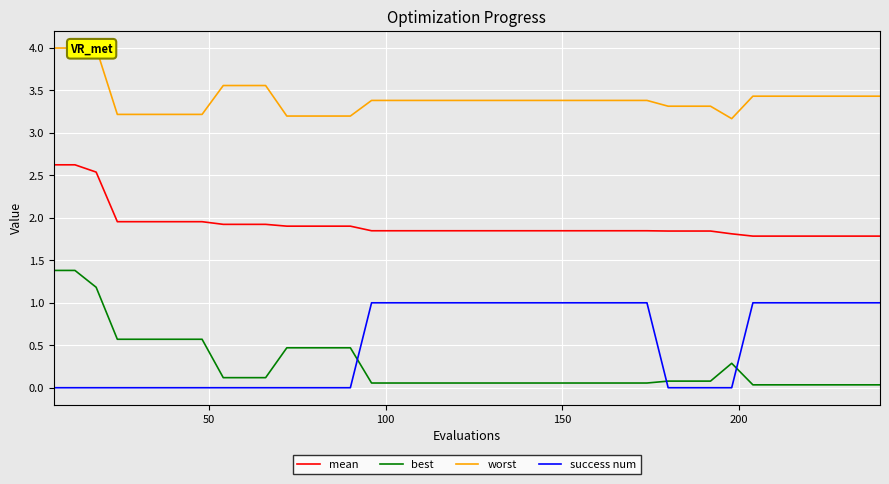

Which series has the largest range (max minus min)?

best